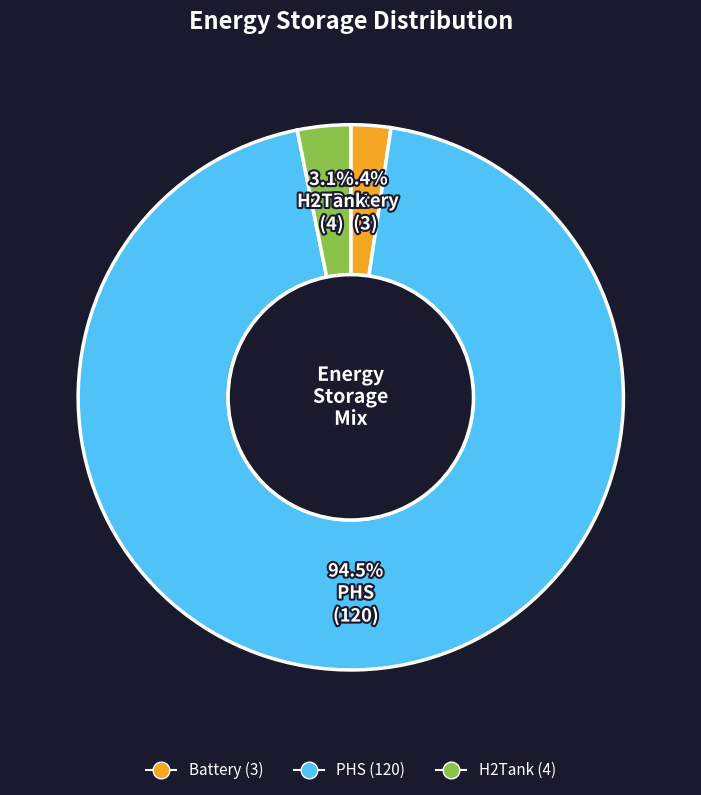

To the nearest percent, what is the difference between the H2Tank and Battery slice percentages?

1%